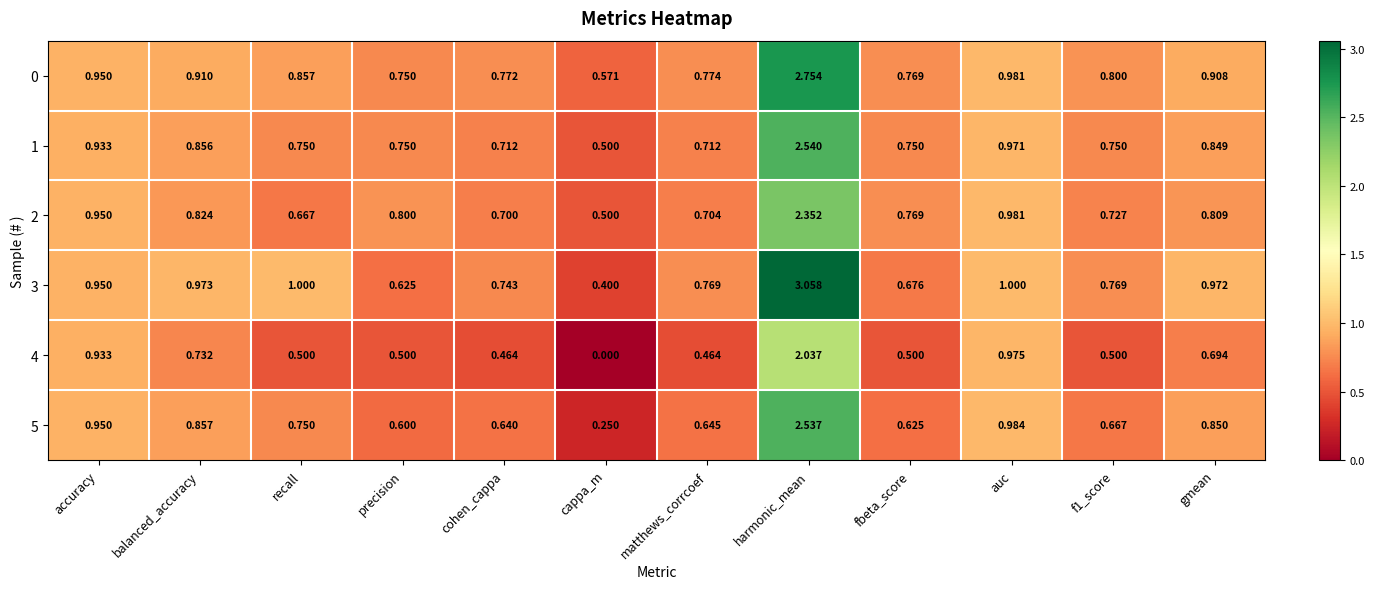

Where is 2 nearest to the value 1?

auc